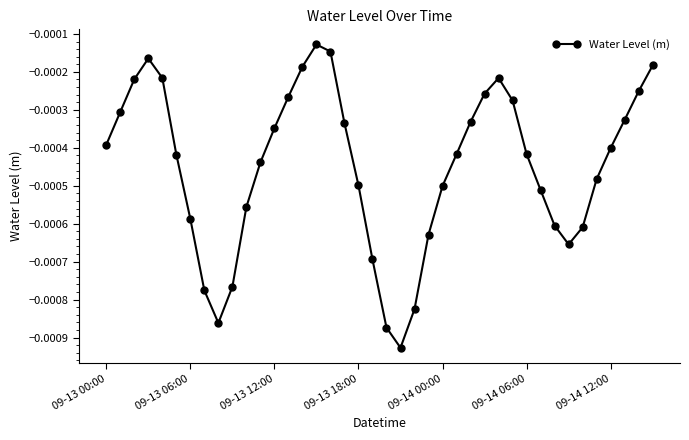

How many points are lower than both their immediate neighbors (excluding endpoints)?

3